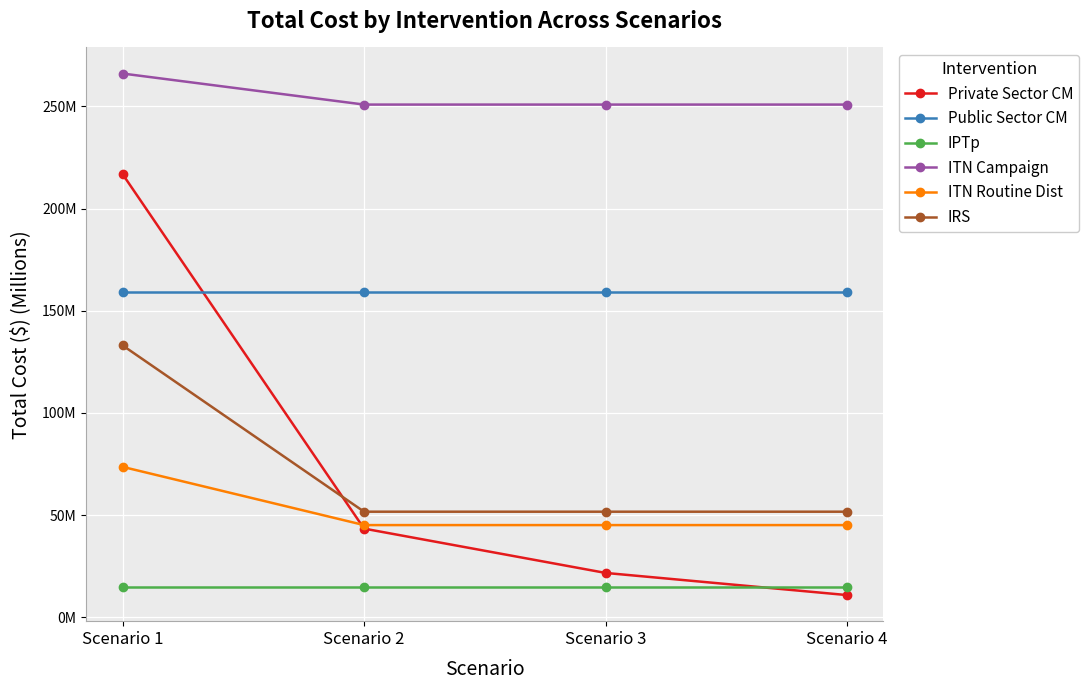

True or false: Public Sector CM has a value of 60.3 at Scenario 1.

False